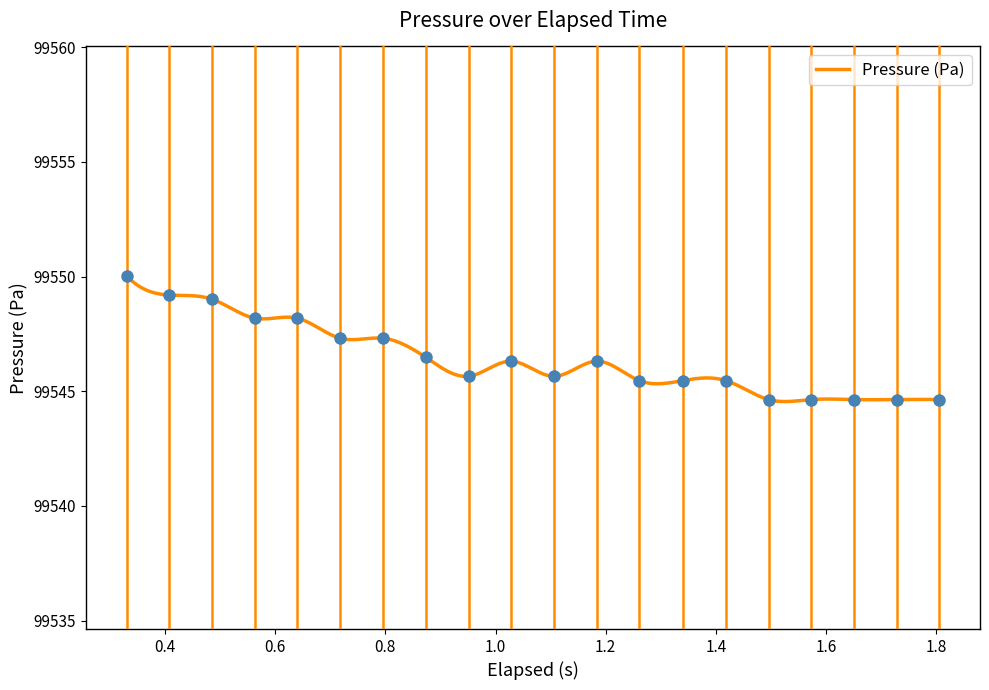

What is the sum of the values at 1.729 and 0.33?

199094.7